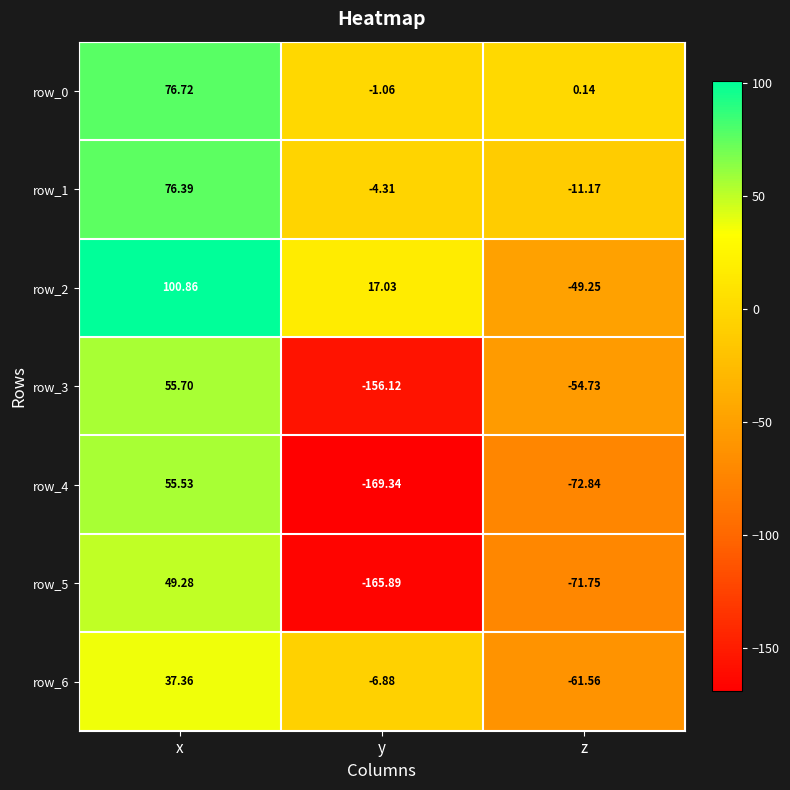

How many positive values does the row_3 series have?

1